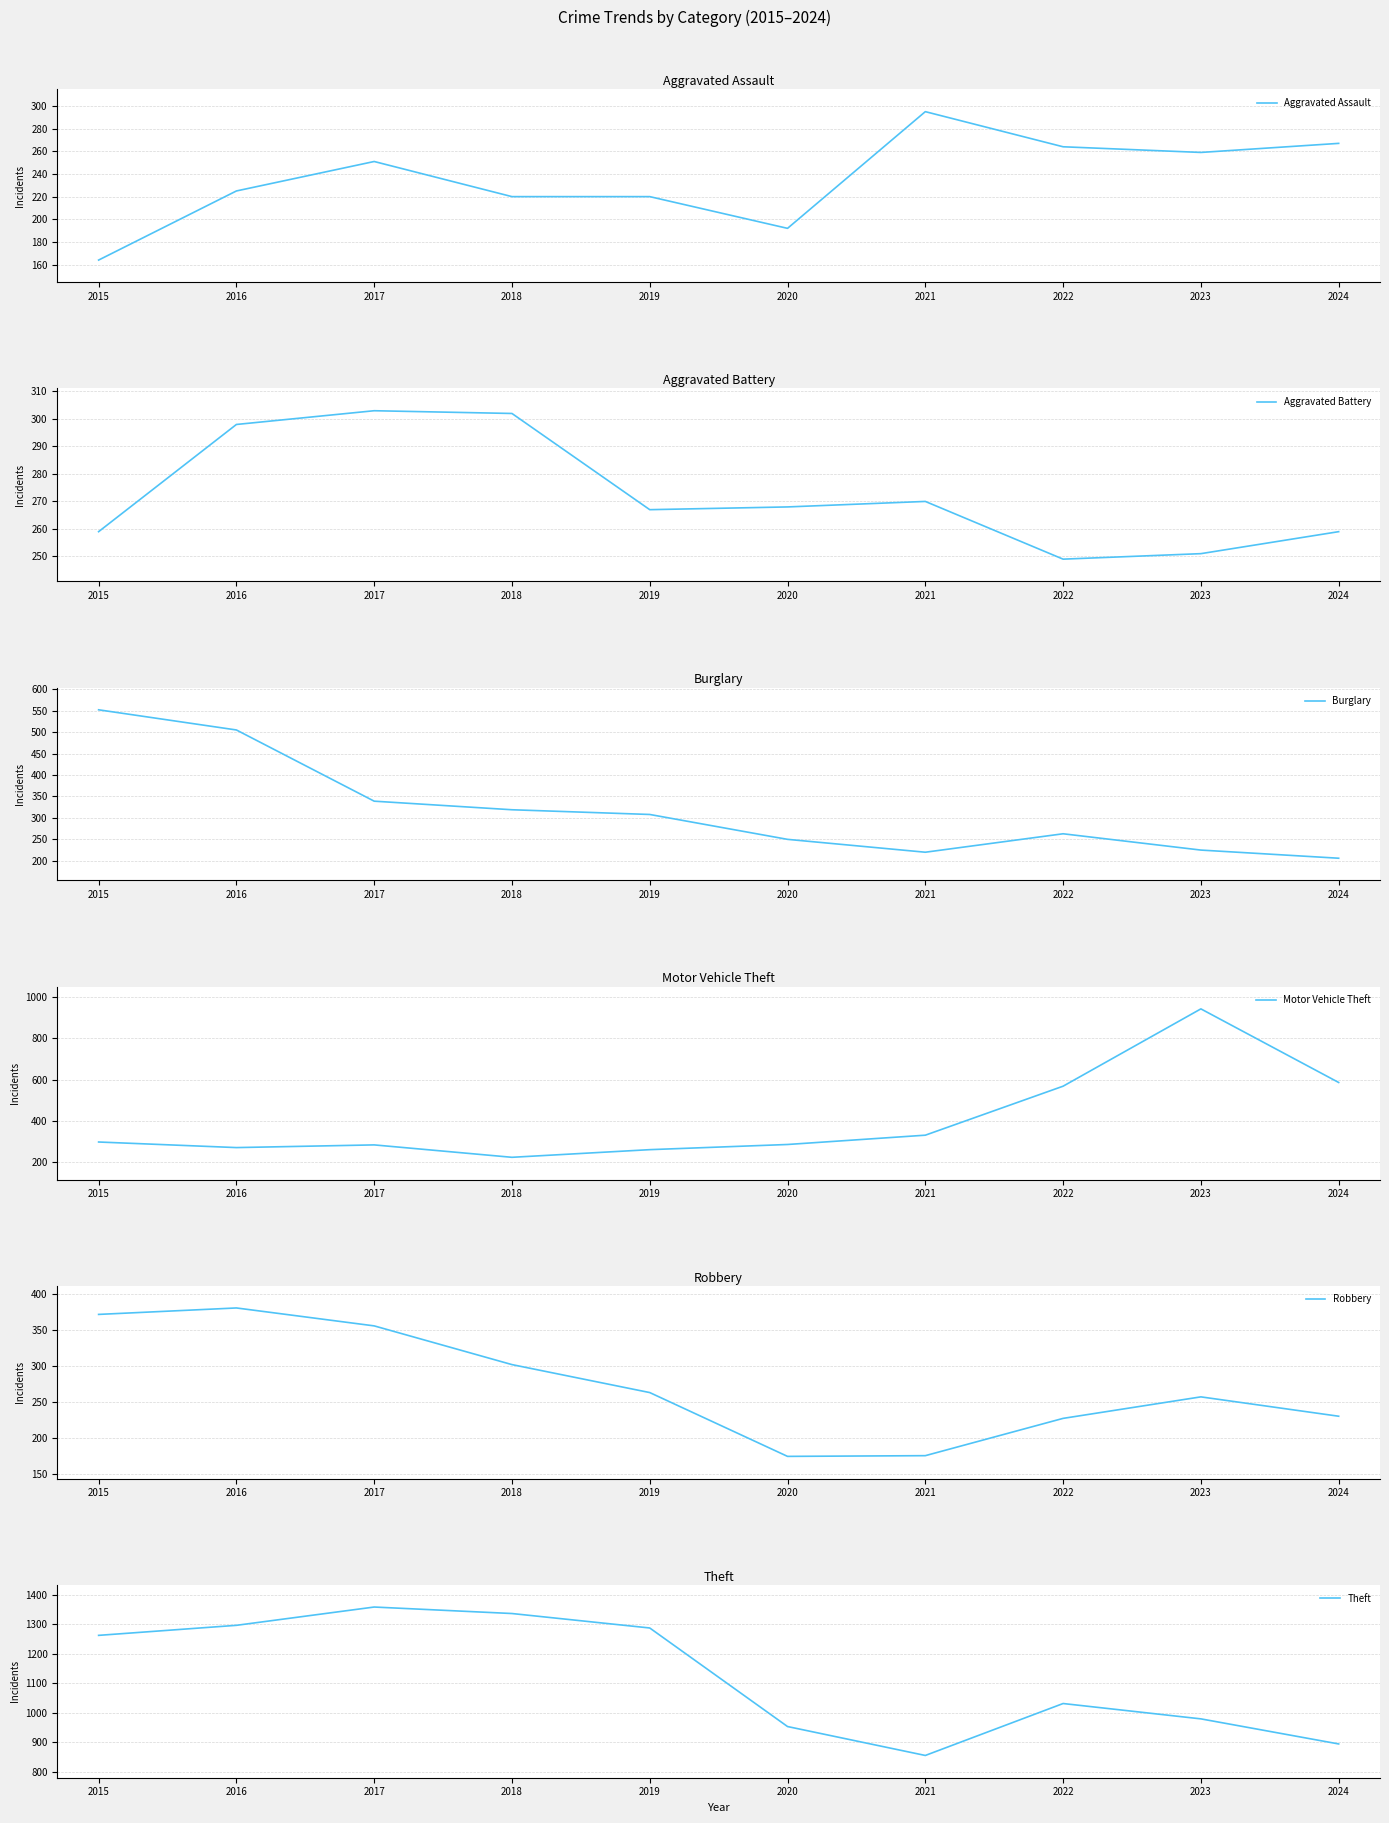

What is the sum of the Aggravated Assault values at 2024 and 2015?

431